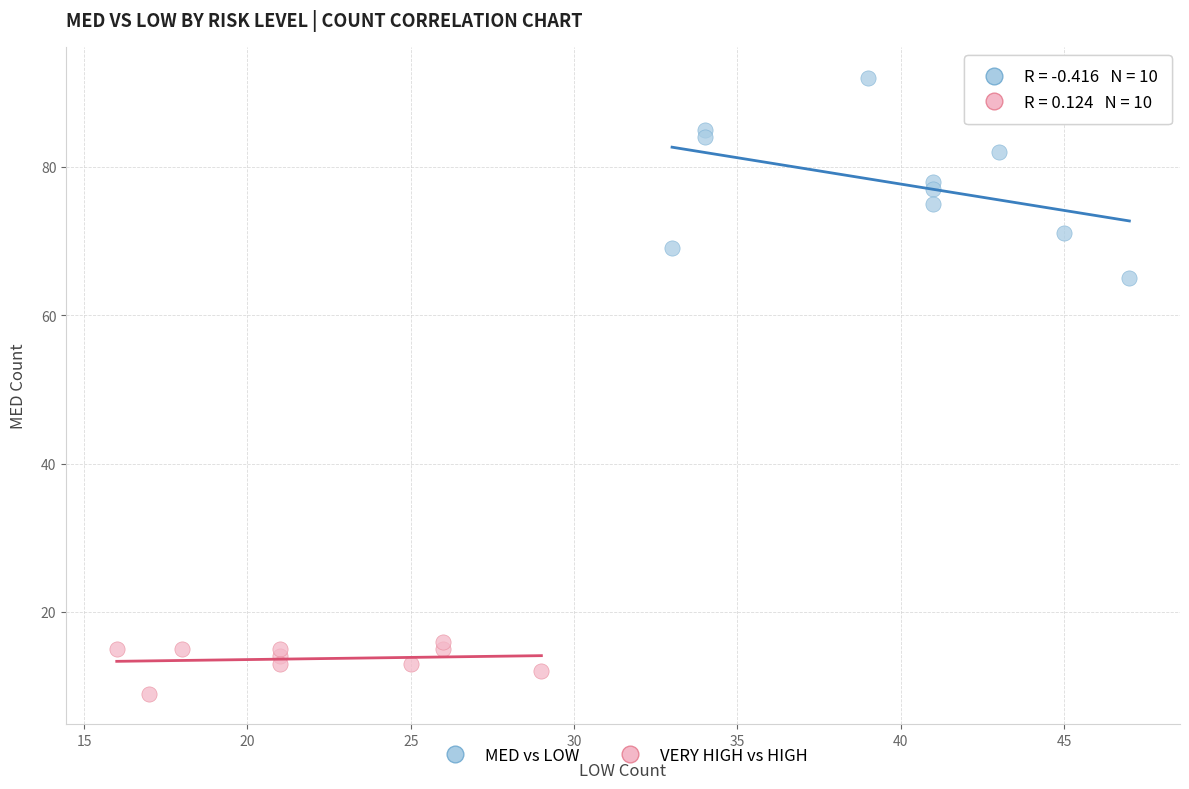

Which series has the widest spread of Y values?

MED vs LOW